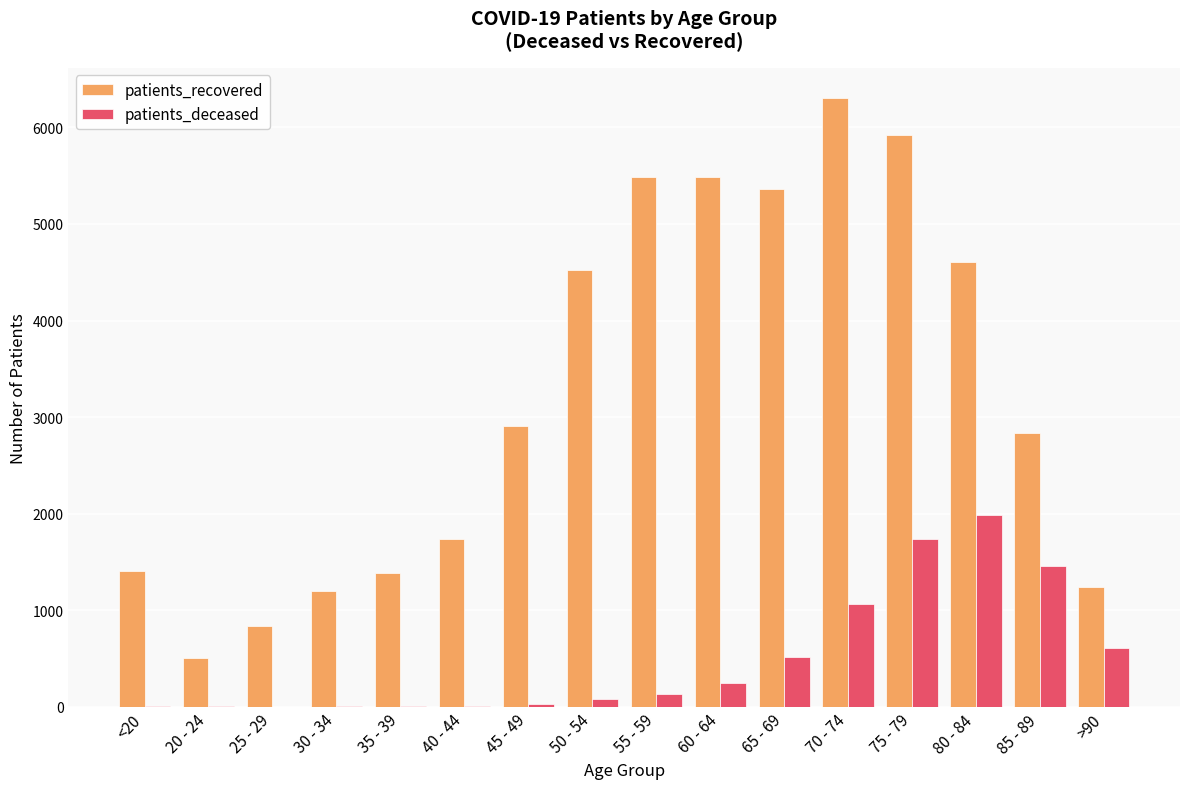

Where is patients_deceased nearest to the value 996?

70 - 74